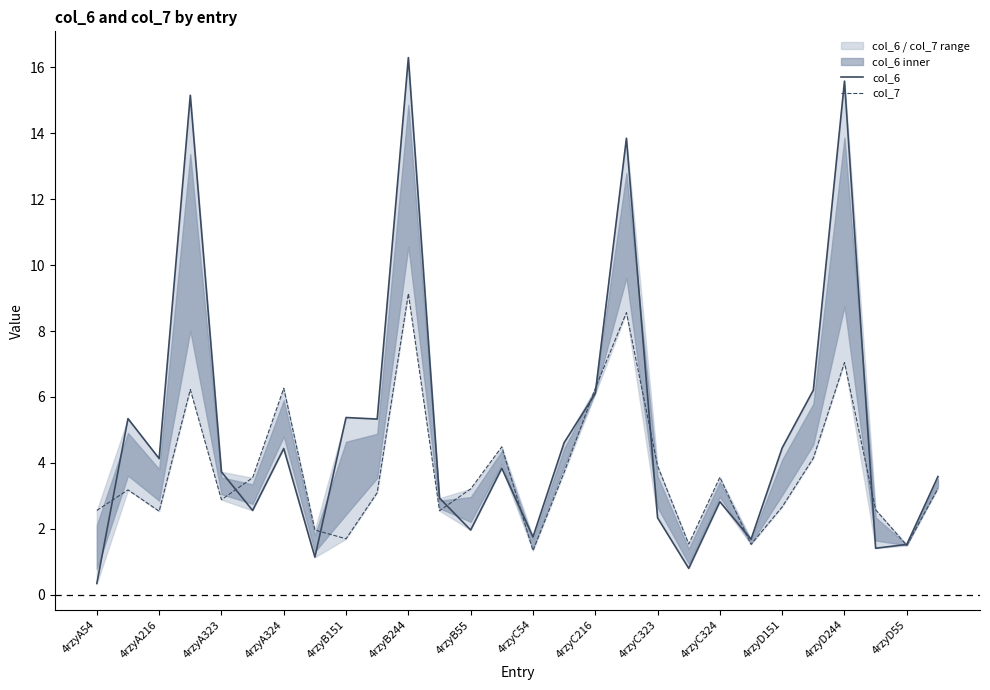

What position from the left is 25?

26